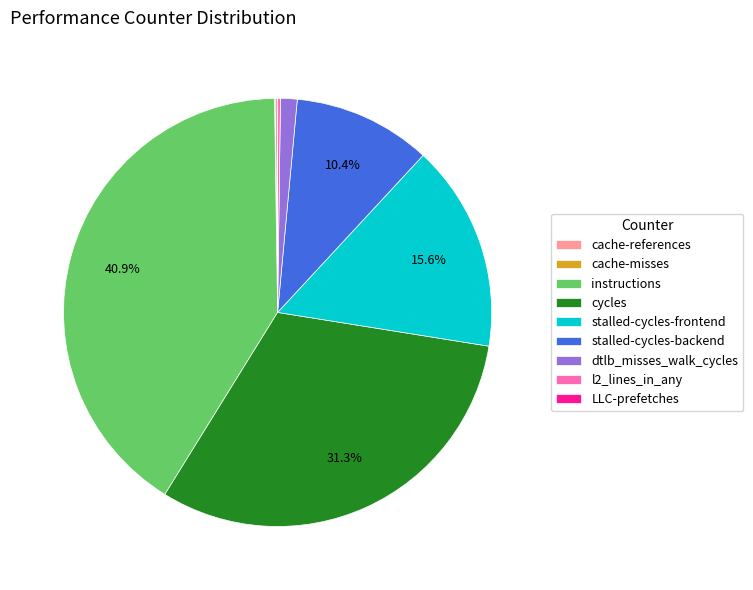

Is cycles the majority of the pie?

No